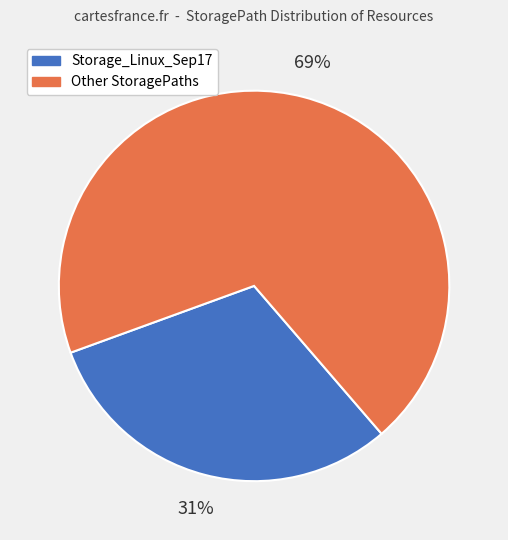

To the nearest percent, what is the difference between the Storage_Linux_Sep17 and Other StoragePaths slice percentages?

38%